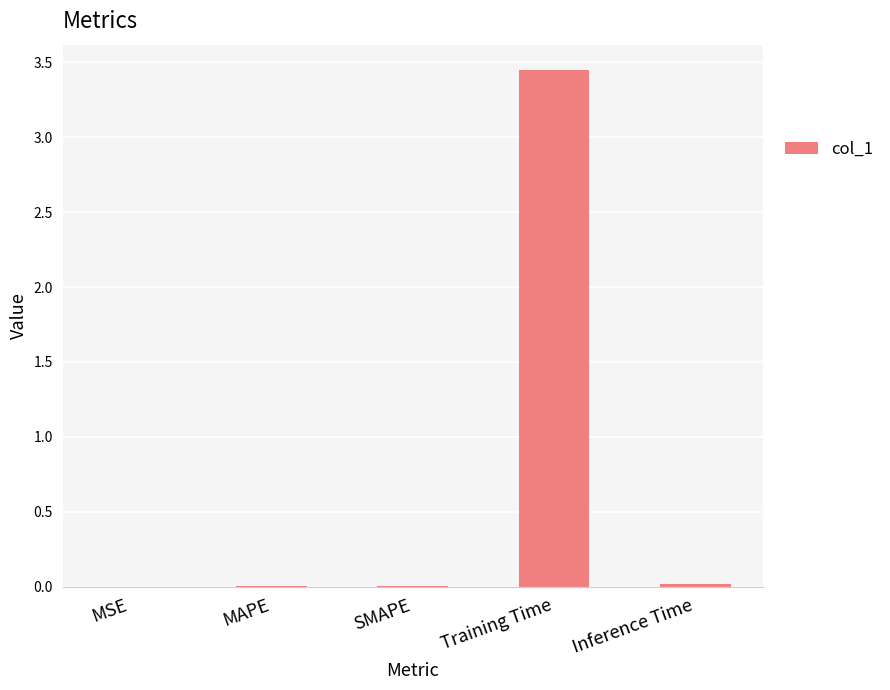

Which has a higher value, Training Time or MAPE?

Training Time